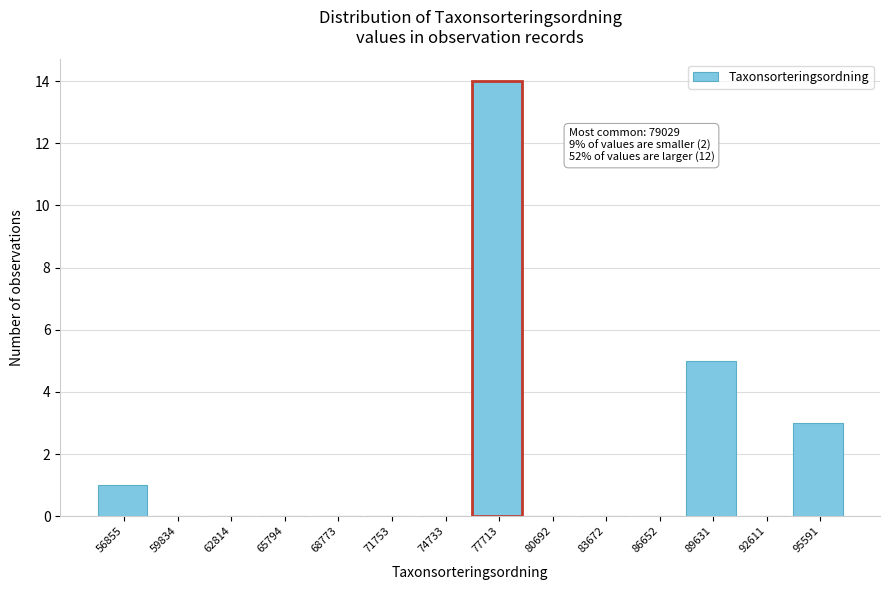

Reading left to right, transcribe all the data shown in this chart.

56855=1	59834=0	62814=0	65794=0	68773=0	71753=0	74733=0	77713=14	80692=0	83672=0	86652=0	89631=5	92611=0	95591=3